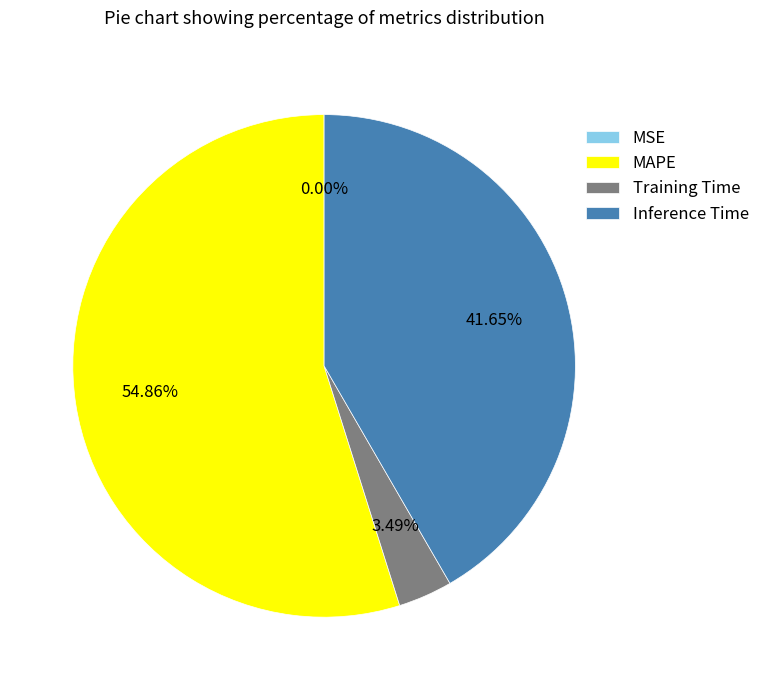

Is it true that Inference Time is 54% of the pie?

False